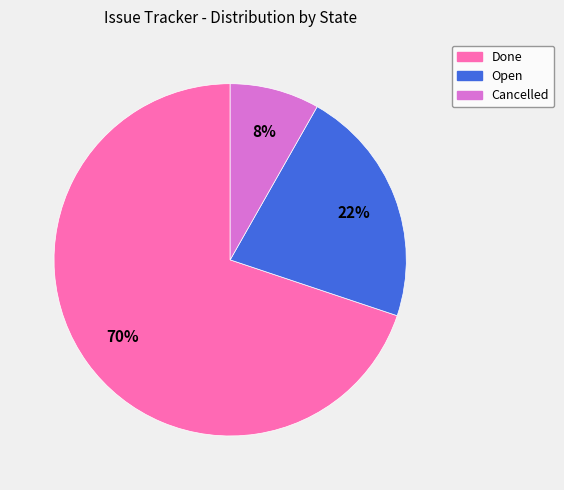

Rank the categories by value from lowest to highest.

Cancelled, Open, Done